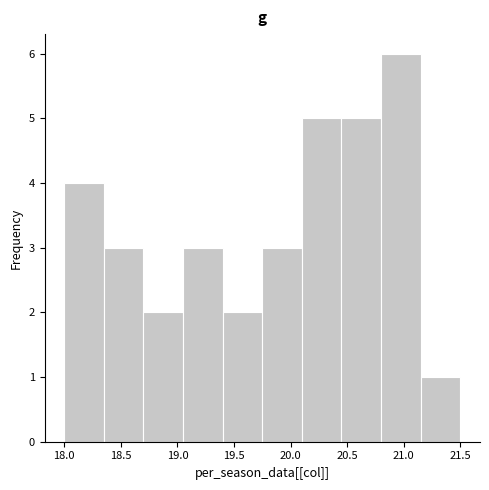

Over which range of the x-axis is the bar tallest?

20.80 to 21.15